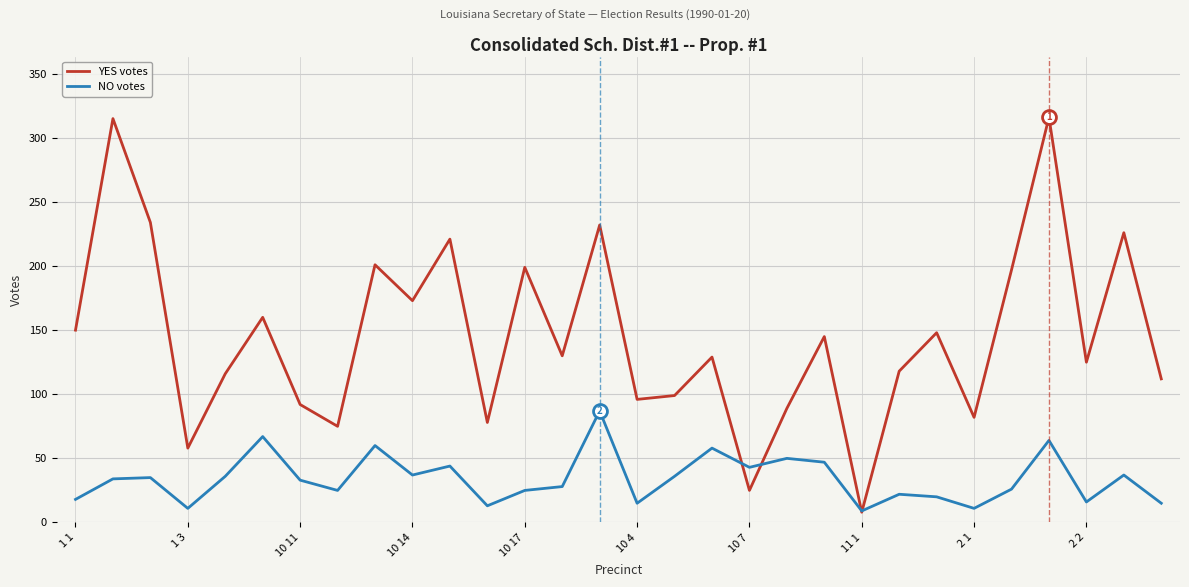

What is the smallest value displayed?

8